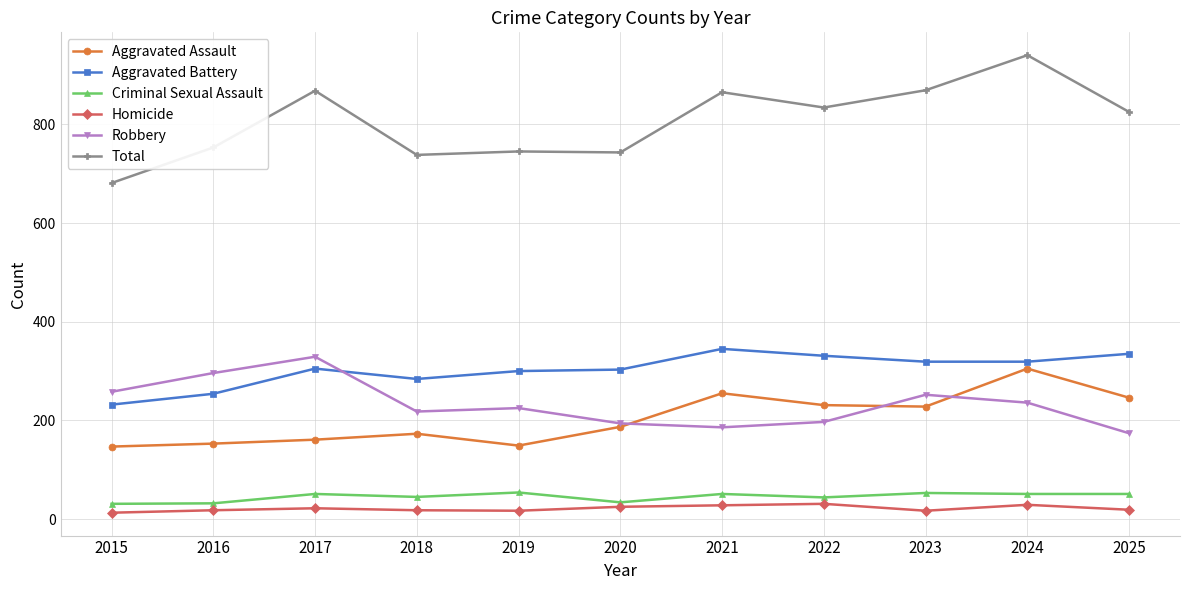

True or false: Aggravated Assault has more than 1 interior local peaks.

True